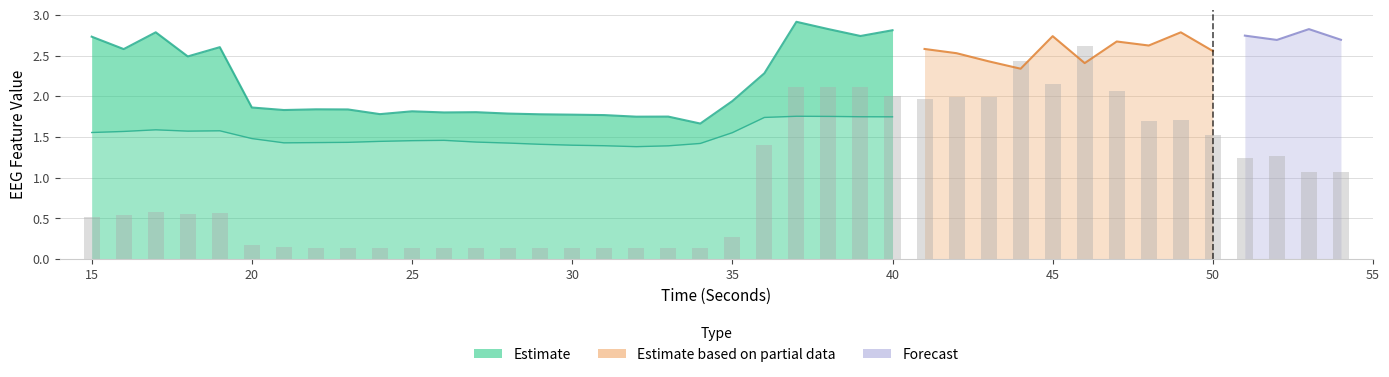

How many data points in katz_fd_EEG are less than 2?

16